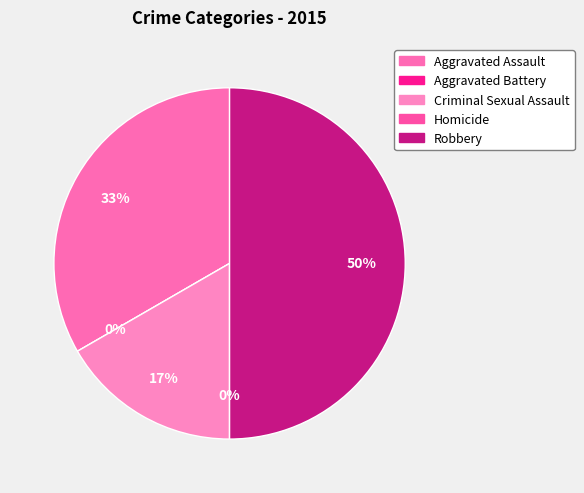

What is the ratio of the value at Criminal Sexual Assault to the value at Aggravated Assault?

0.5